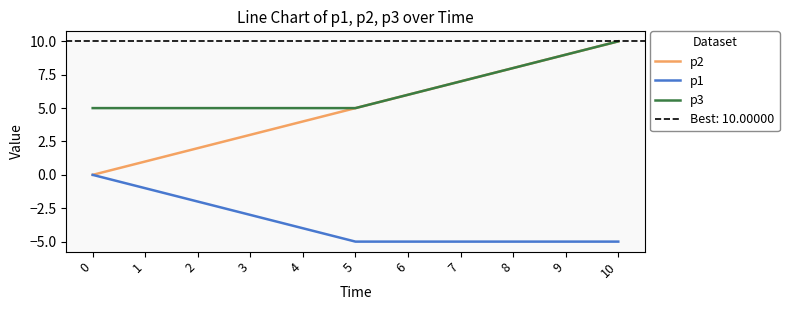

At which category does the chart reach its peak across all series?

10